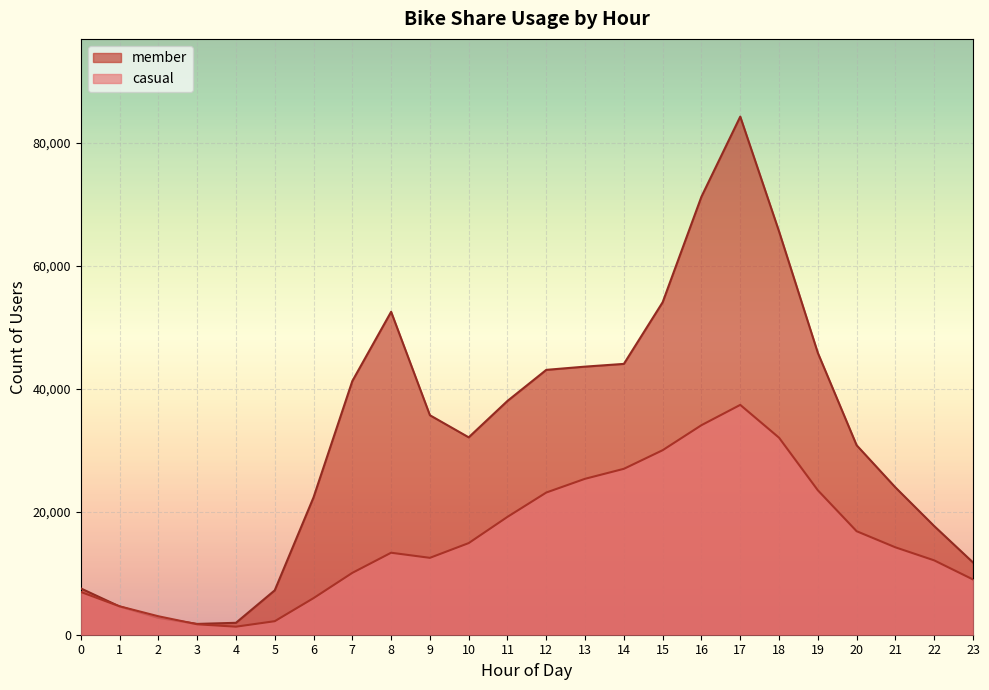

At 0, list the series in order from smallest to largest.

casual, member